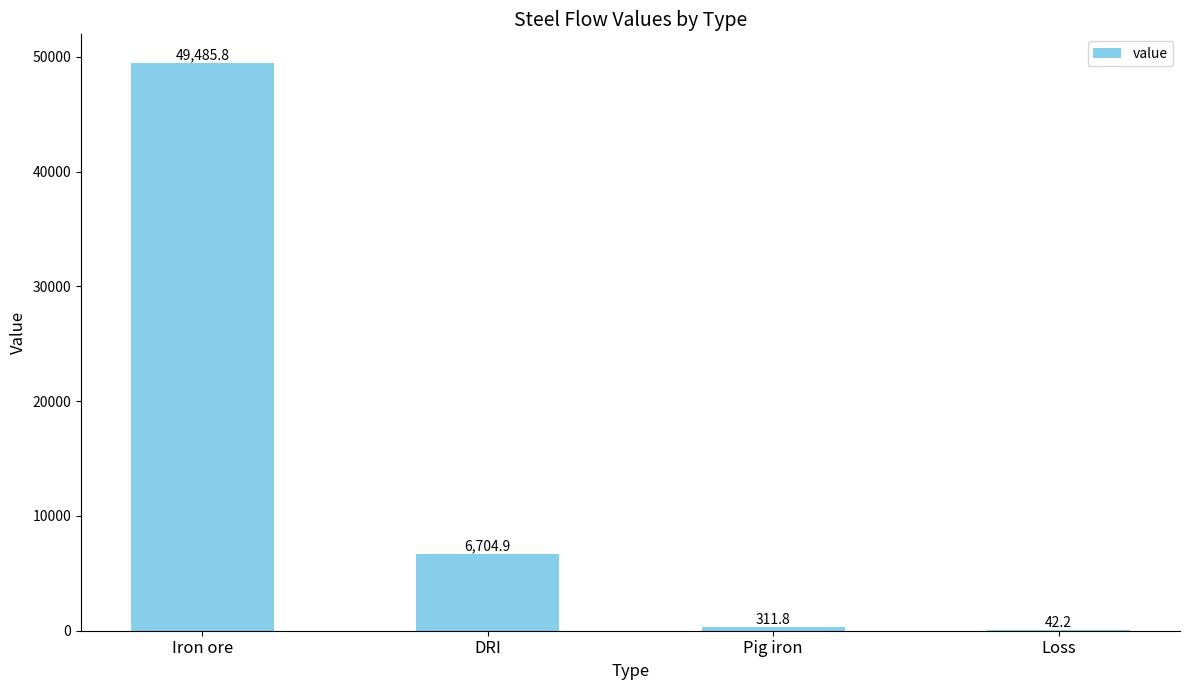

What is the maximum value shown in the chart?

49485.8